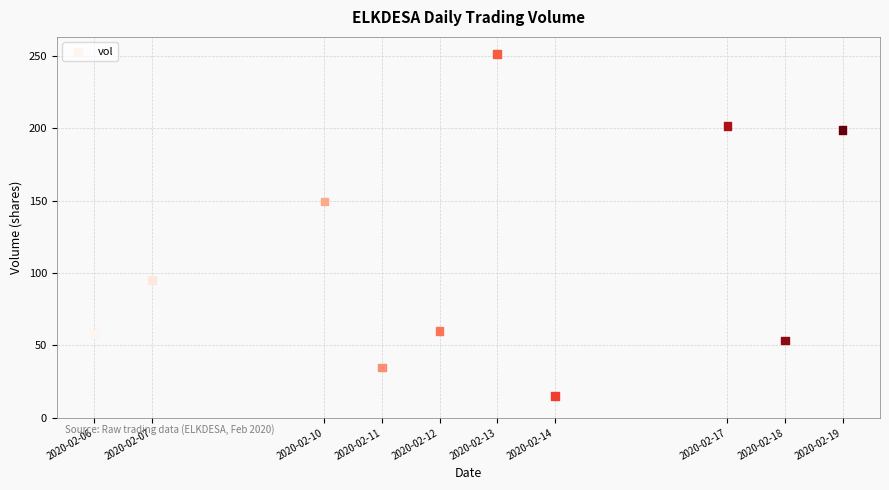

What Y value in the scatter plot is closest to 133?

149.3